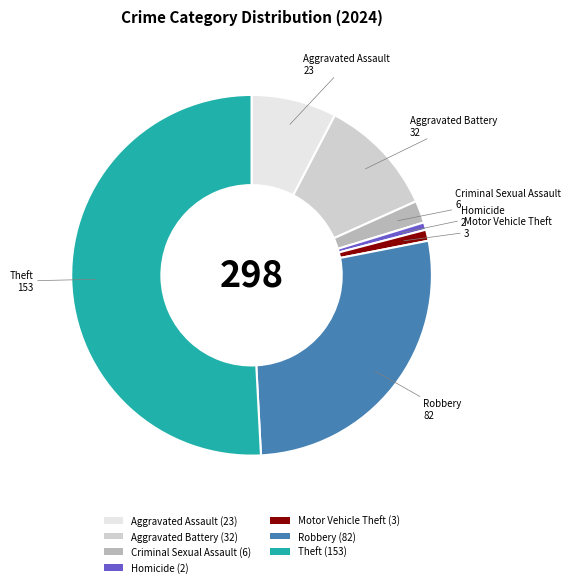

Approximately how many times larger is the value at Motor Vehicle Theft (3) compared to Criminal Sexual Assault (6)?

0.5